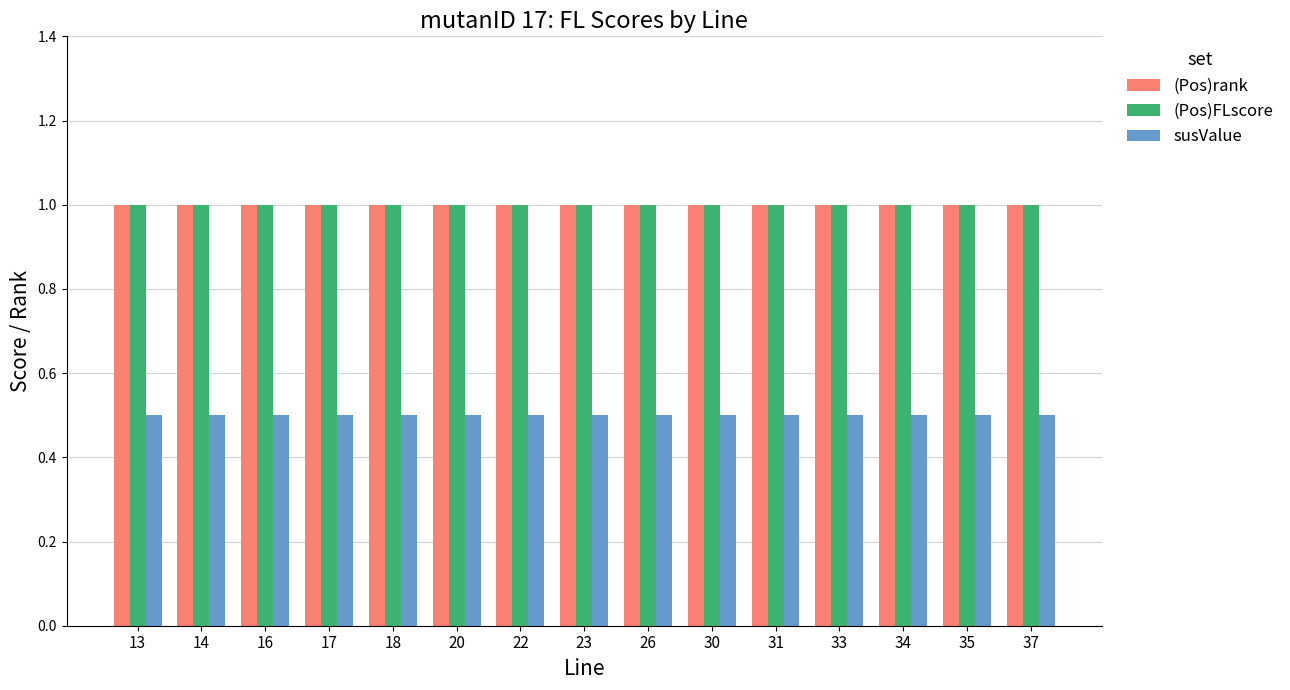

How many groups of bars are there?

15